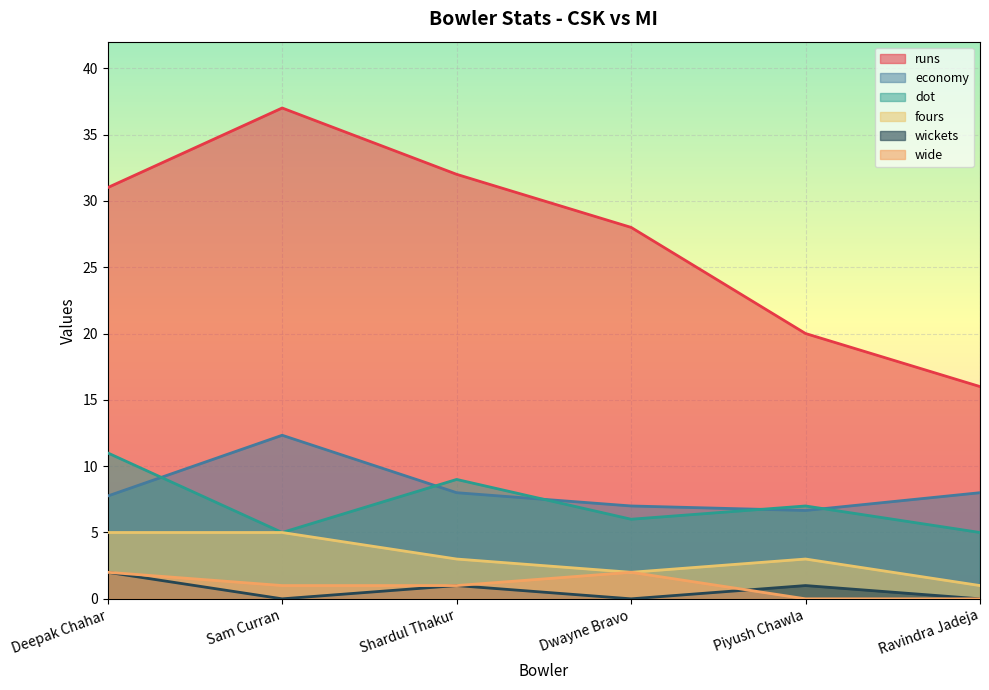

Where does the economy series first go above 8?

Sam Curran